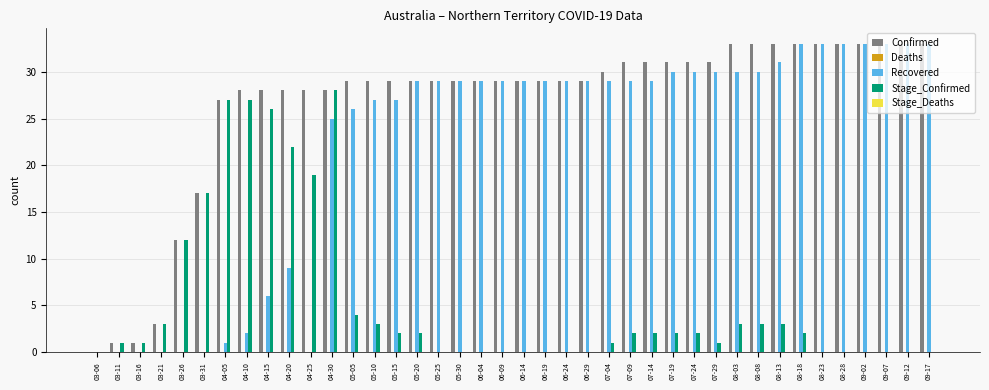

Are the bars grouped side by side (vs. stacked)?

Yes